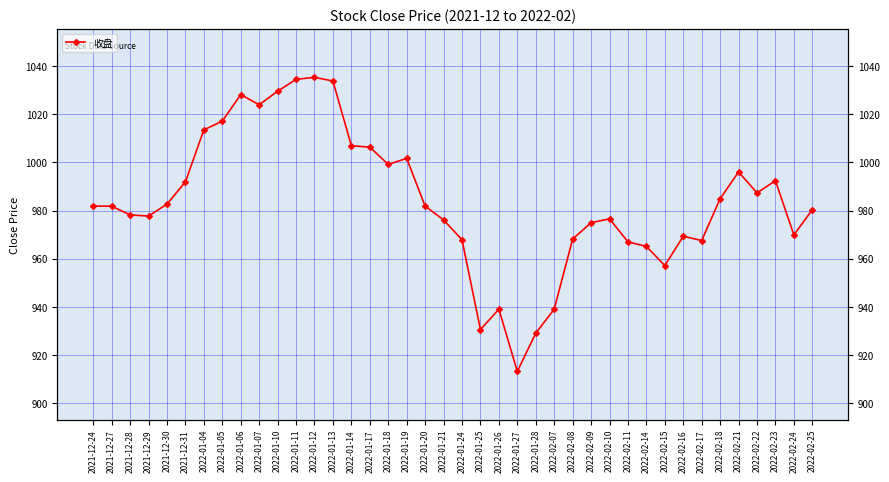

Where does the data first go above 981?

2021-12-24